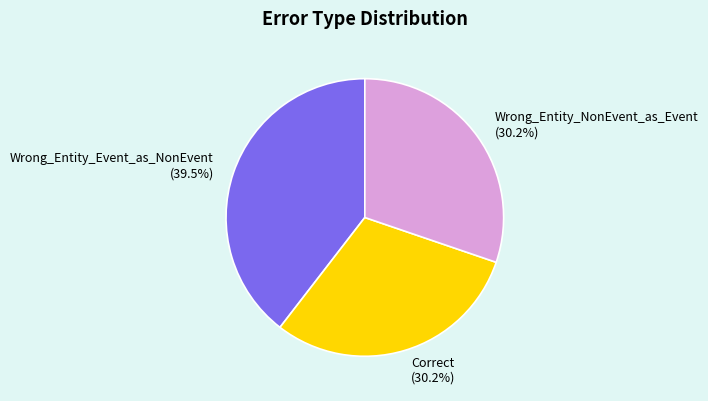

Combined, what portion of the pie is Wrong_Entity_NonEvent_as_Event and Wrong_Entity_Event_as_NonEvent?

69.8%